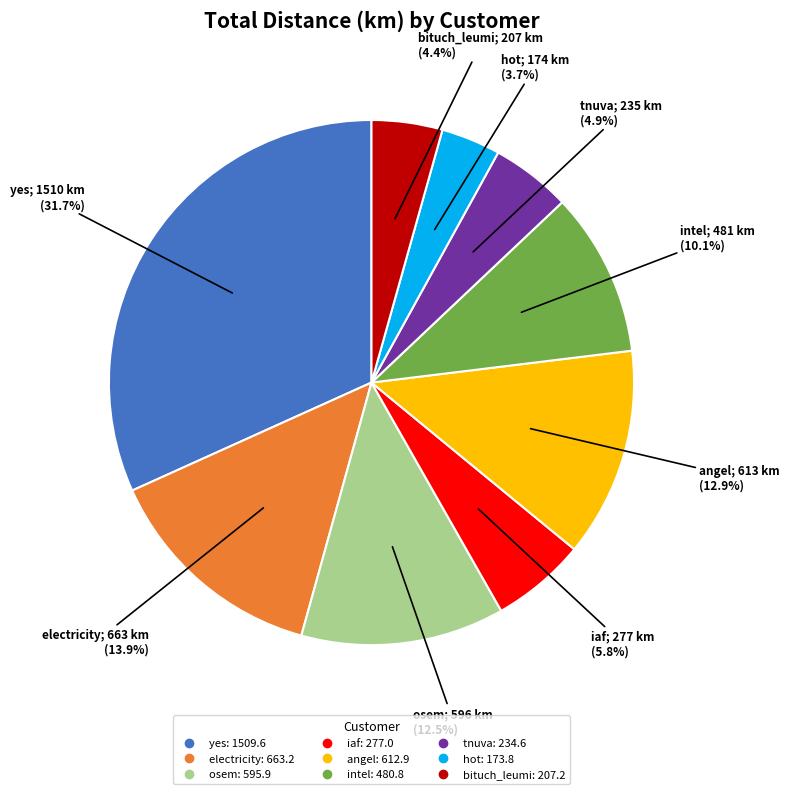

How many segments does this pie chart have?

9